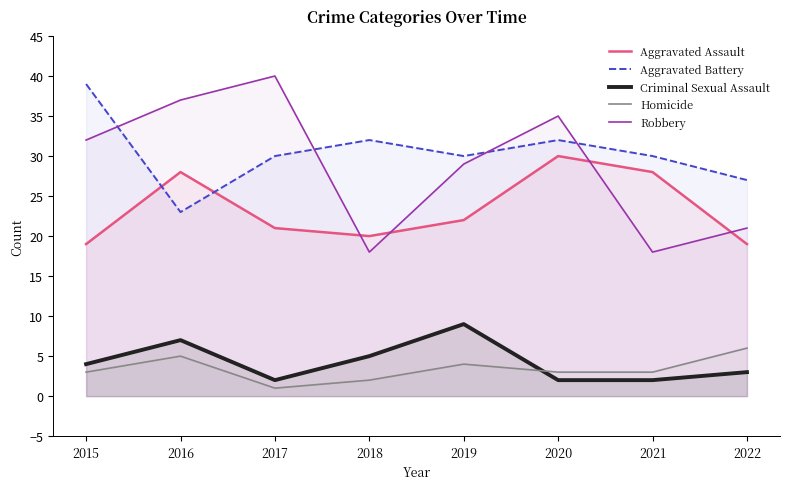

What is the total value across all series at 2018?

77